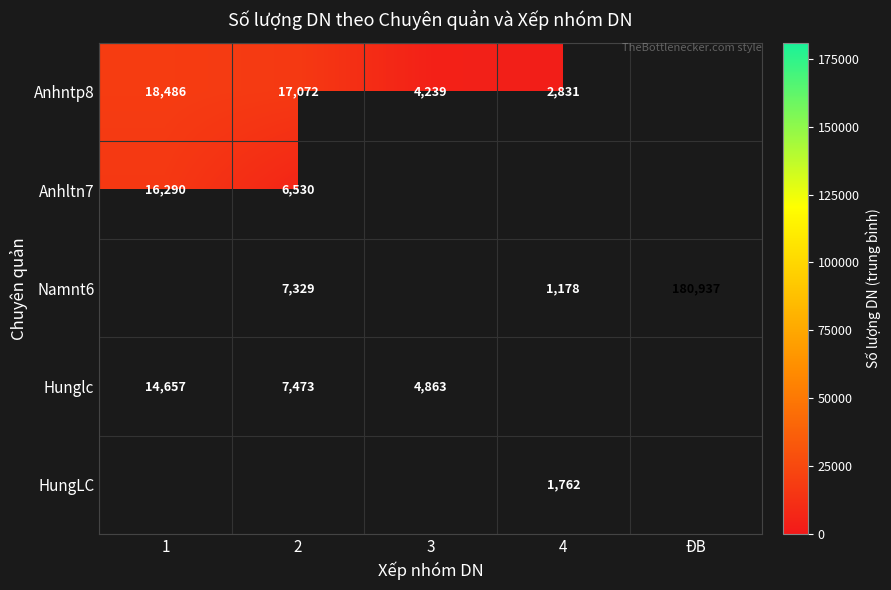

The Anhltn7 series shows 25237 at 1. True or false?

False